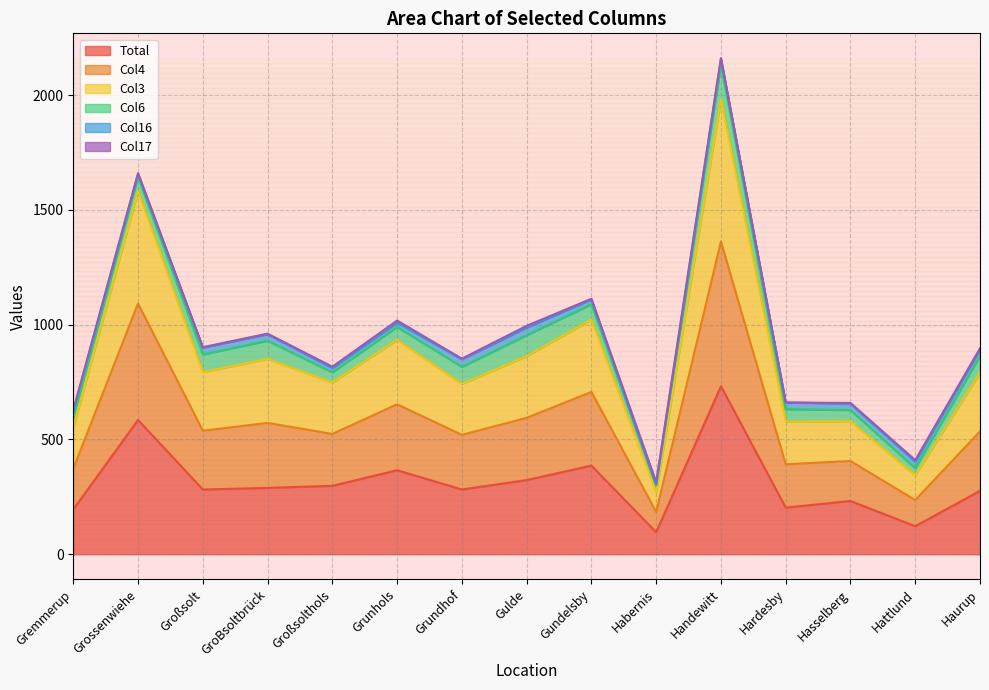

What is the difference between the maximum and minimum values in the Total series?

636